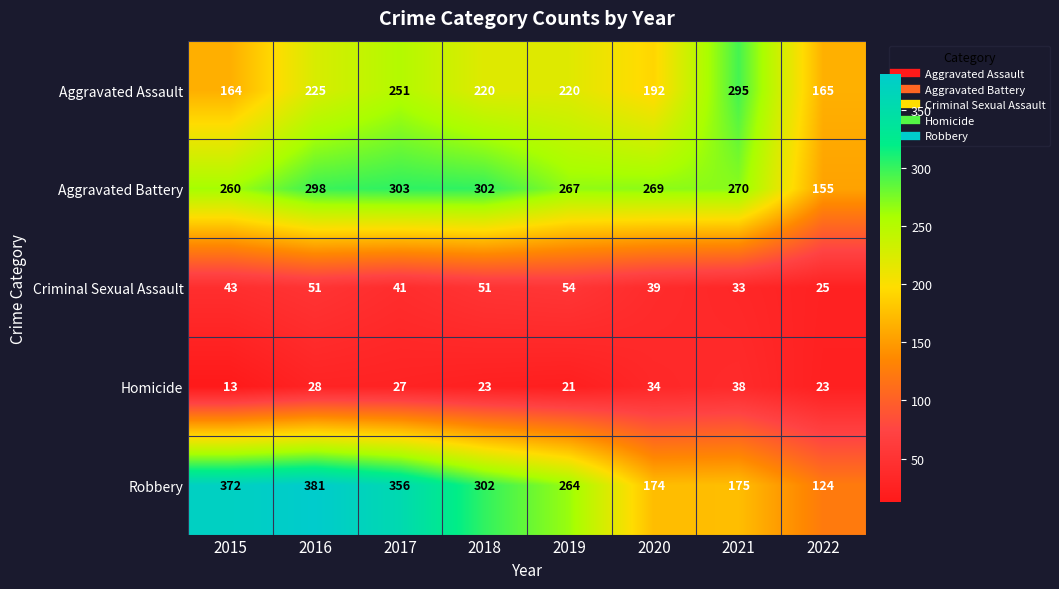

Rank the series at 2019 from lowest to highest value.

Homicide, Criminal Sexual Assault, Aggravated Assault, Robbery, Aggravated Battery